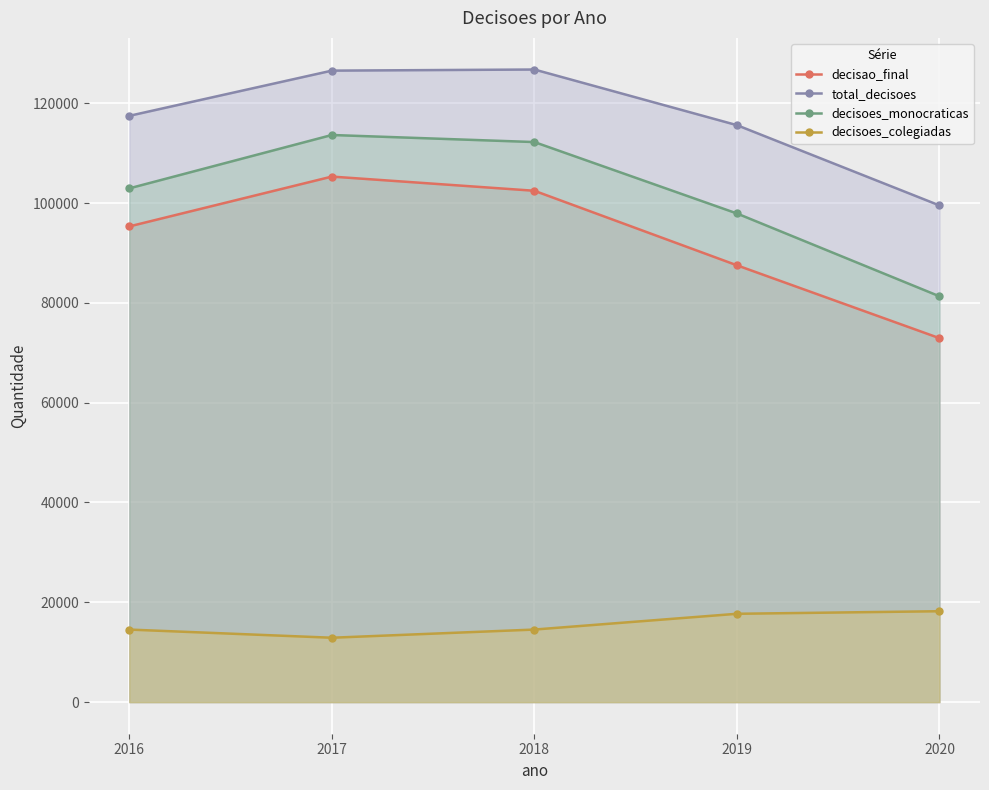

At how many categories does at least one series exceed 82677?

5